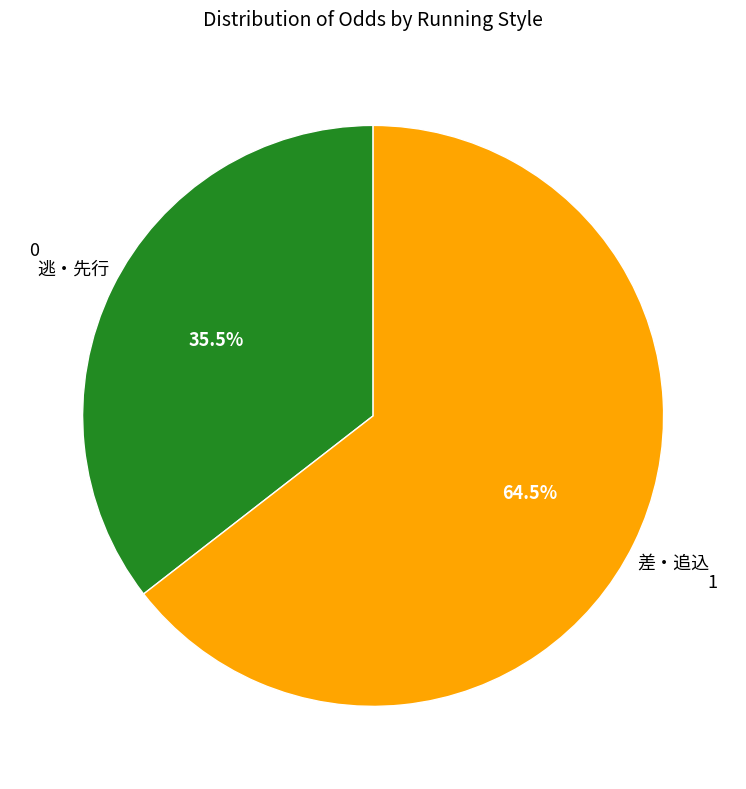

Does any single category account for the majority?

Yes